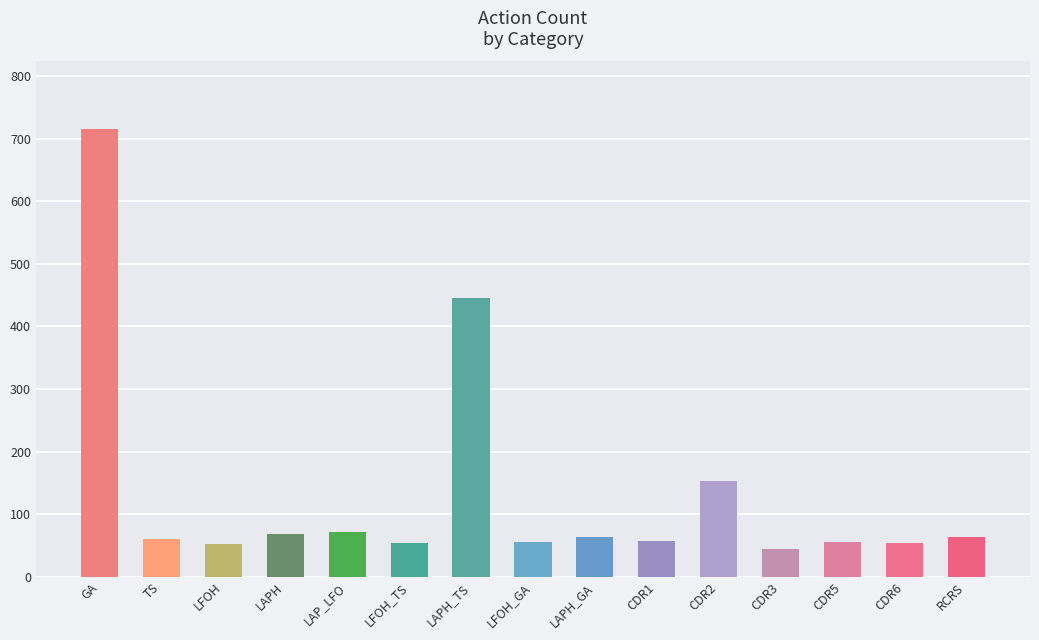

What is the change in value from TS to LFOH_TS?

-7